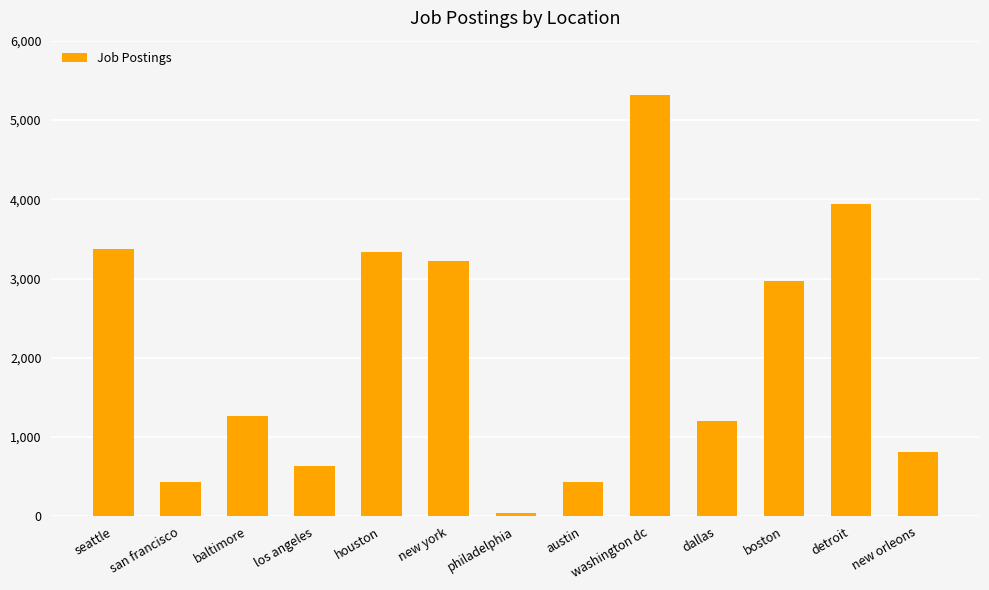

The value at philadelphia is 41. True or false?

True